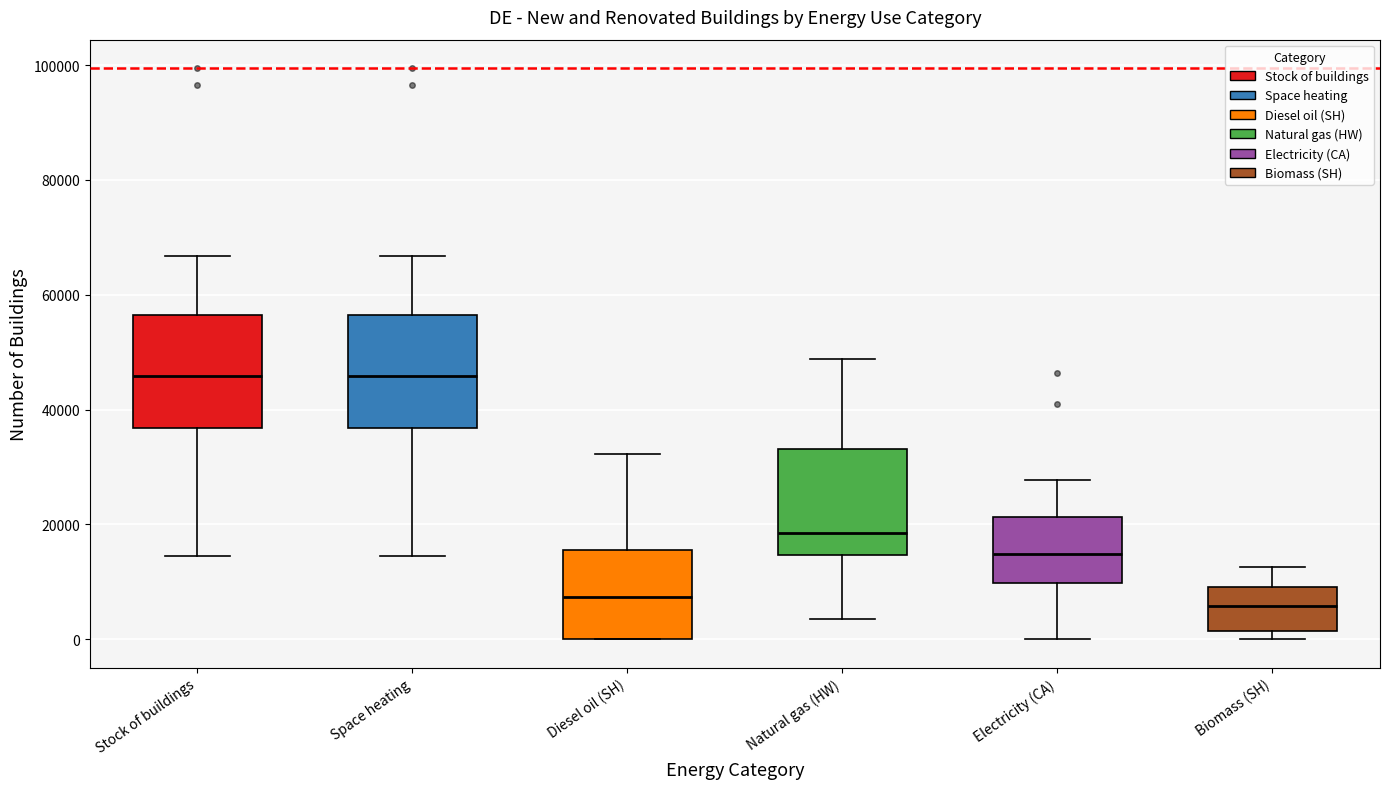

Where is the lower edge of the box for Biomass (SH) on the y-axis? The values are not printed on the chart, so give them approximately, as read against the axis.

2000